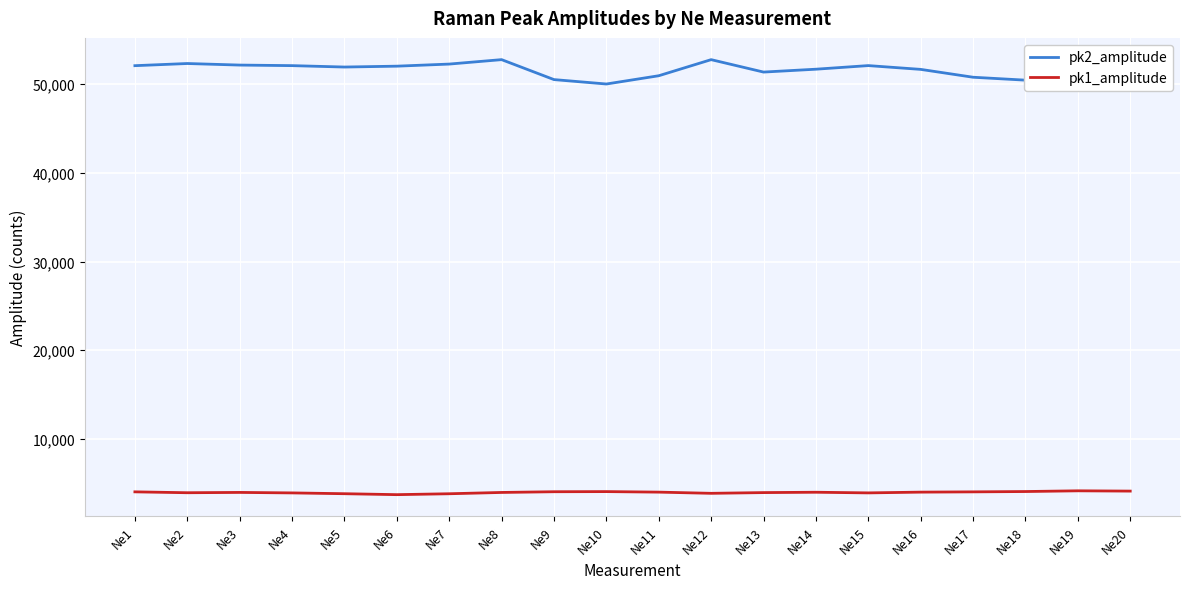

True or false: pk1_amplitude has a value of 6604.2 at Ne14.

False